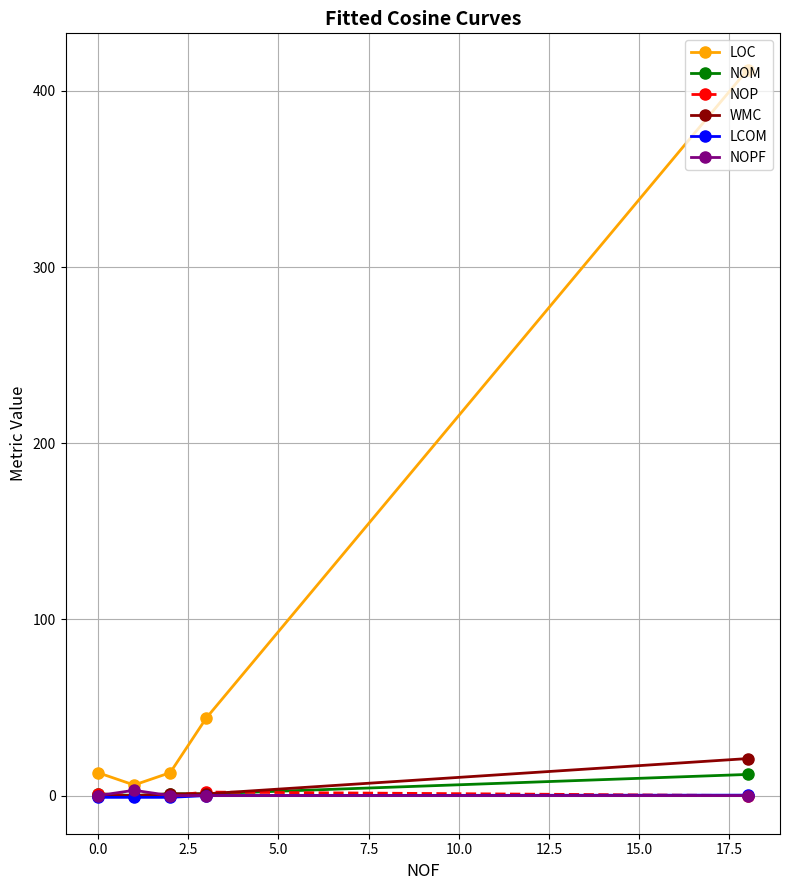

Which series has the largest range (max minus min)?

LOC